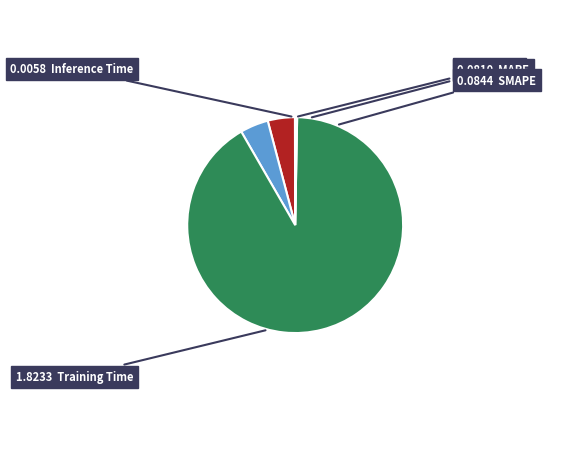

Is there a majority slice in this chart?

Yes